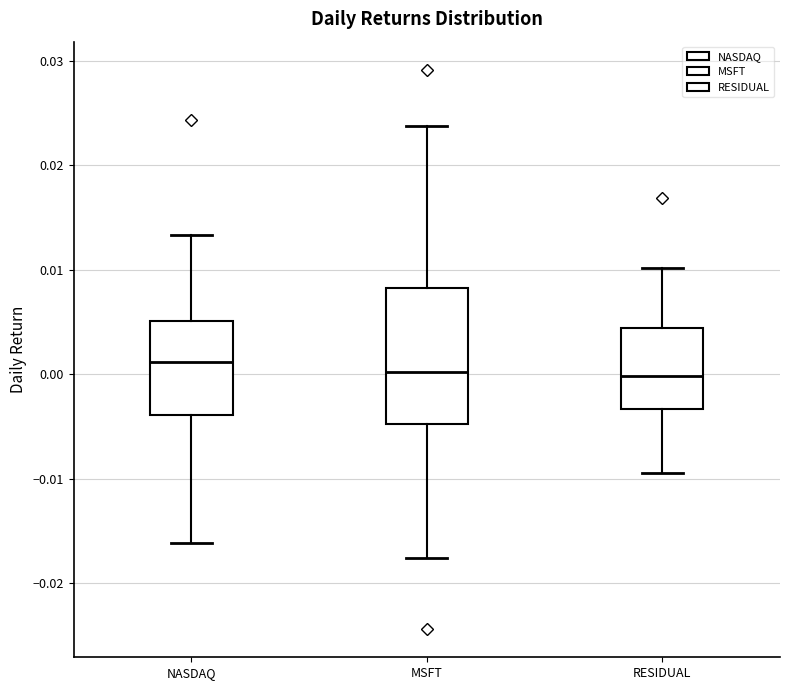

Reading left to right, transcribe this box plot: for each box, give where its median line is, the range the box spans, and where its two whiskers end, as read against the y-axis. The values are not printed on the chart, so give them approximately, as read against the axis.

NASDAQ: median 0.001, box -0.004 to 0.005, whiskers -0.016 to 0.013
MSFT: median 0.000, box -0.005 to 0.008, whiskers -0.018 to 0.024
RESIDUAL: median 0.000, box -0.003 to 0.004, whiskers -0.009 to 0.010